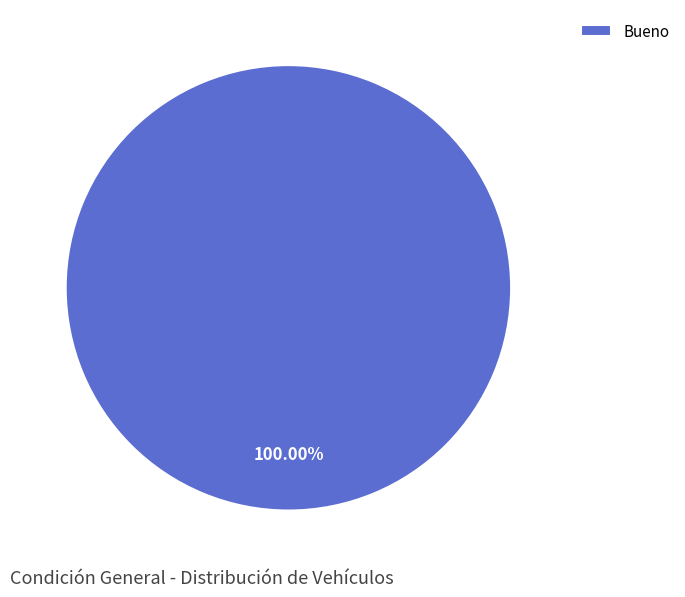

Which slice represents more than half of the pie?

Bueno